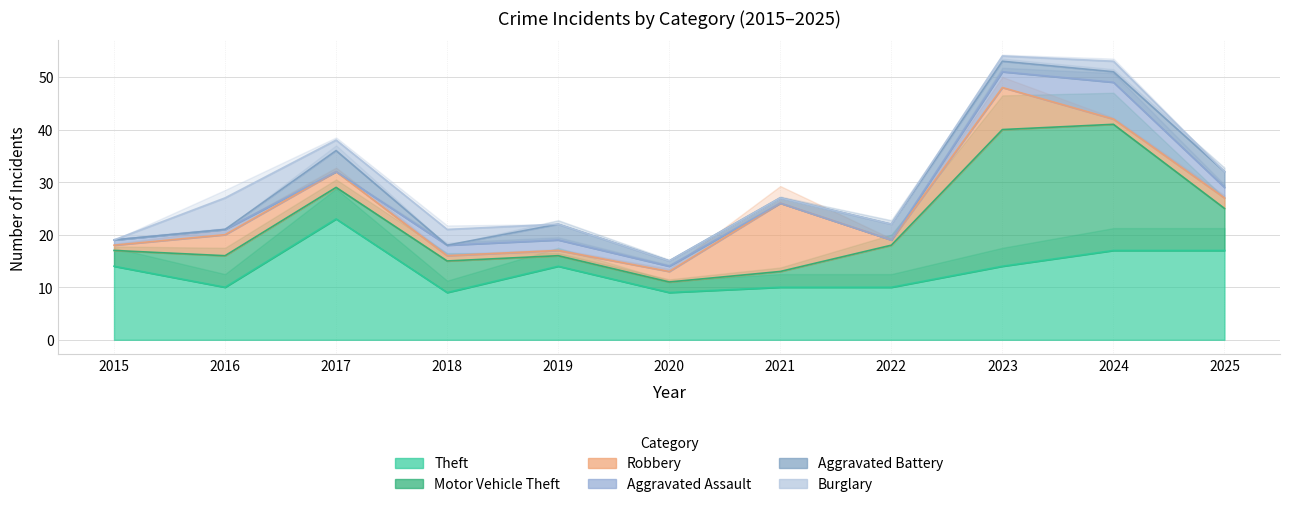

Which series ends up on top after the final intersection of Motor Vehicle Theft and Aggravated Battery?

Motor Vehicle Theft